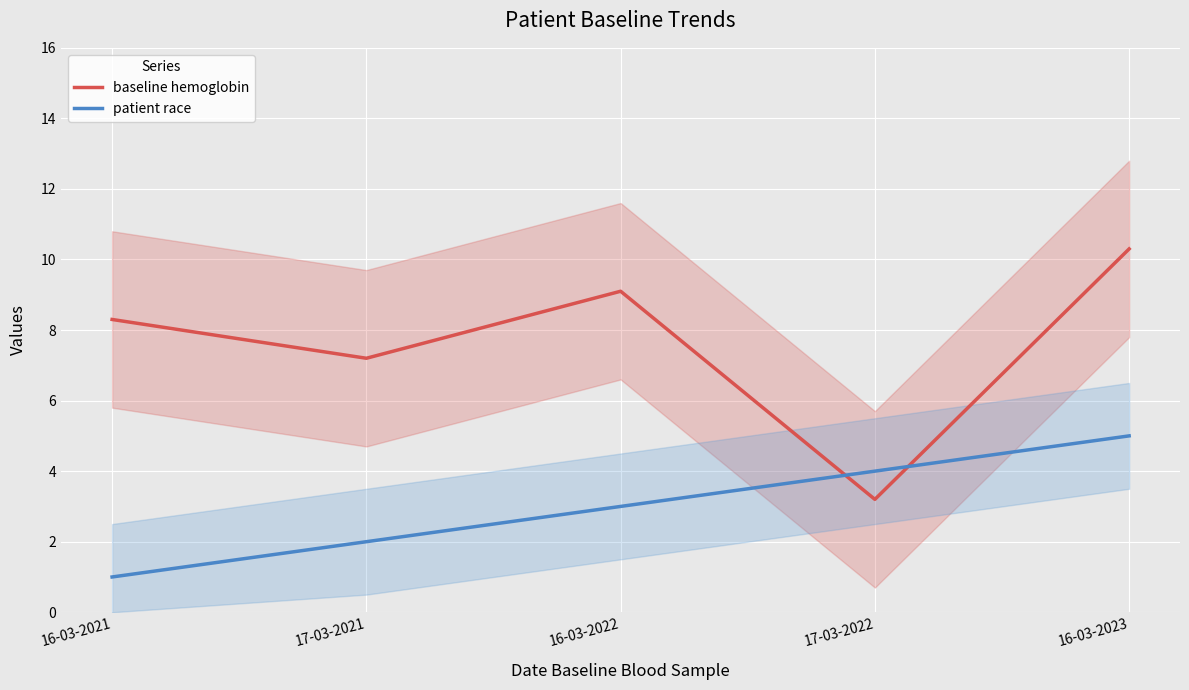

At which label is baseline hemoglobin closest to 6?

17-03-2021